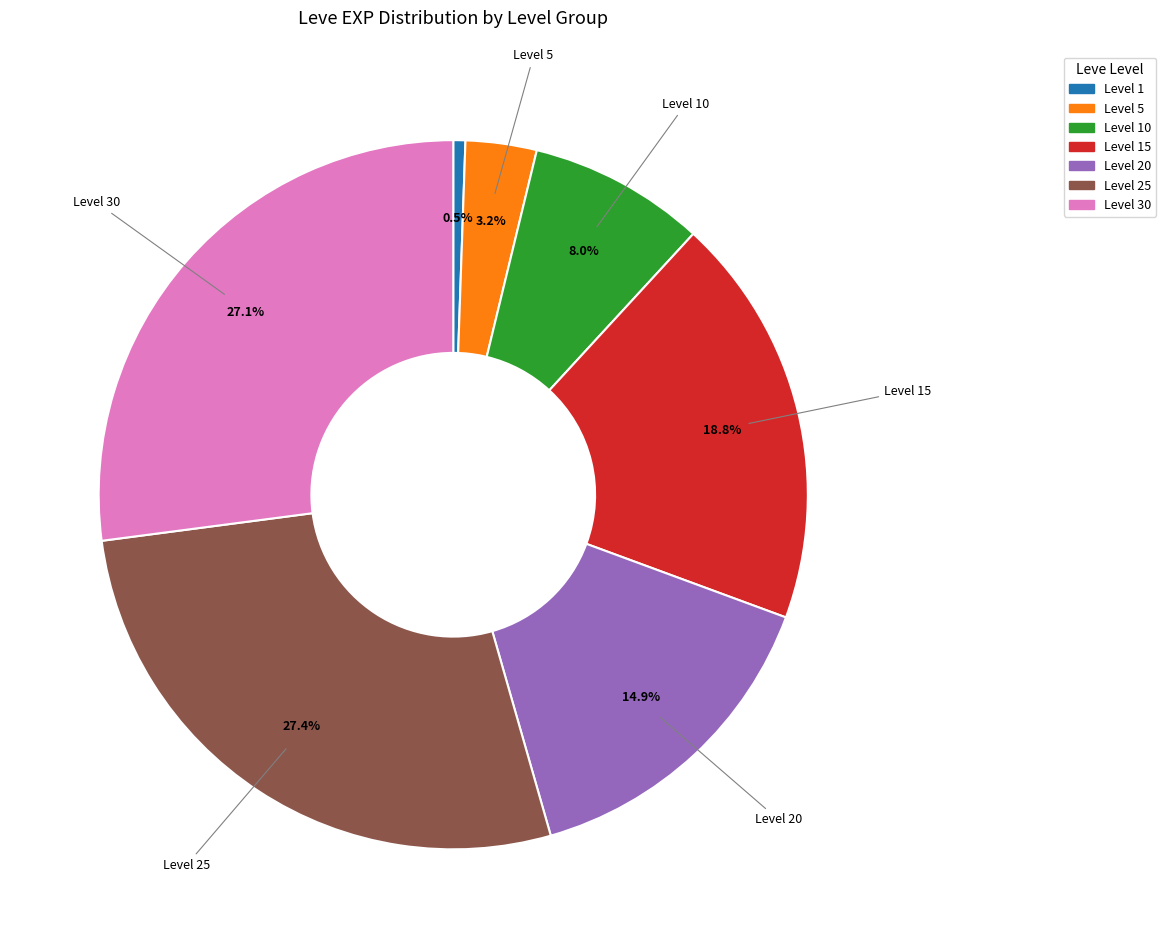

Which has a higher value, Level 15 or Level 1?

Level 15